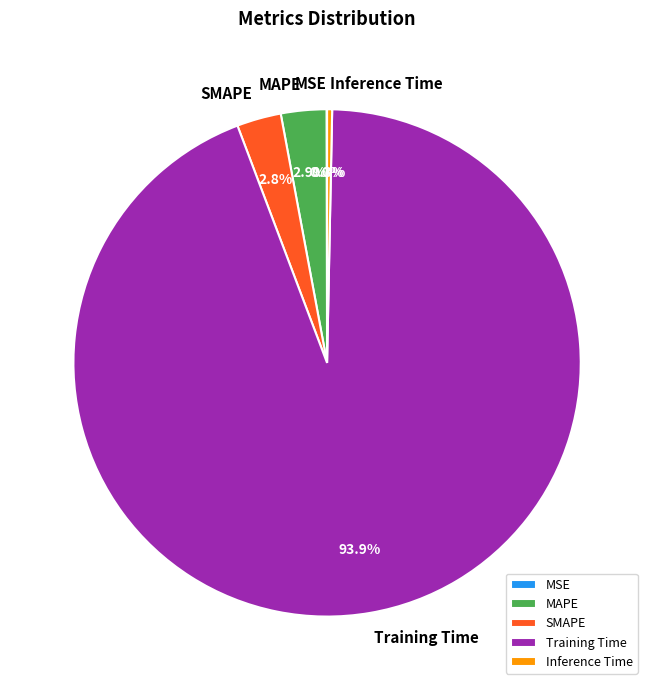

What portion of the pie excludes Inference Time?

99.7%